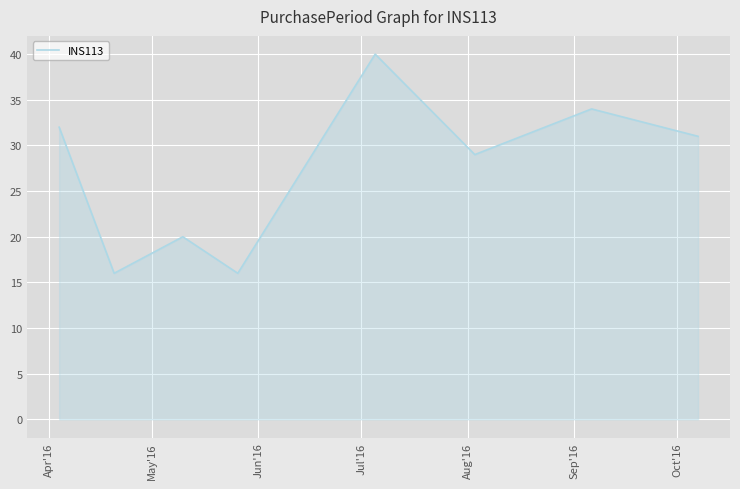

What is the greatest value displayed?

40